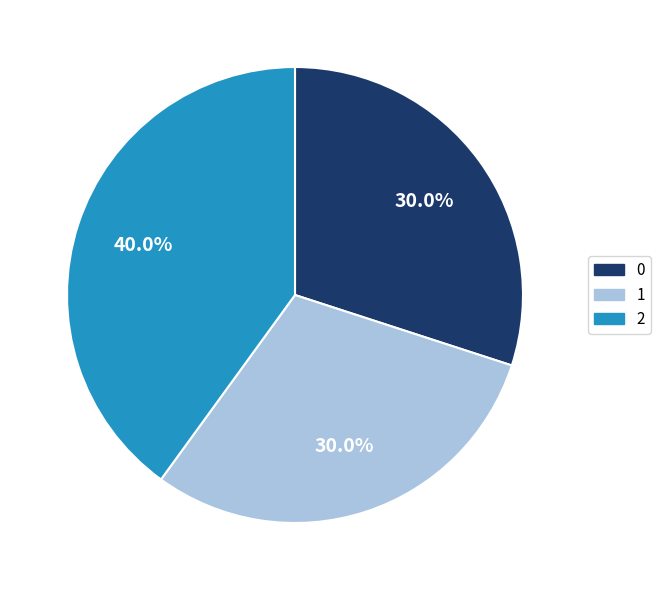

Count the number of slices in the pie.

3